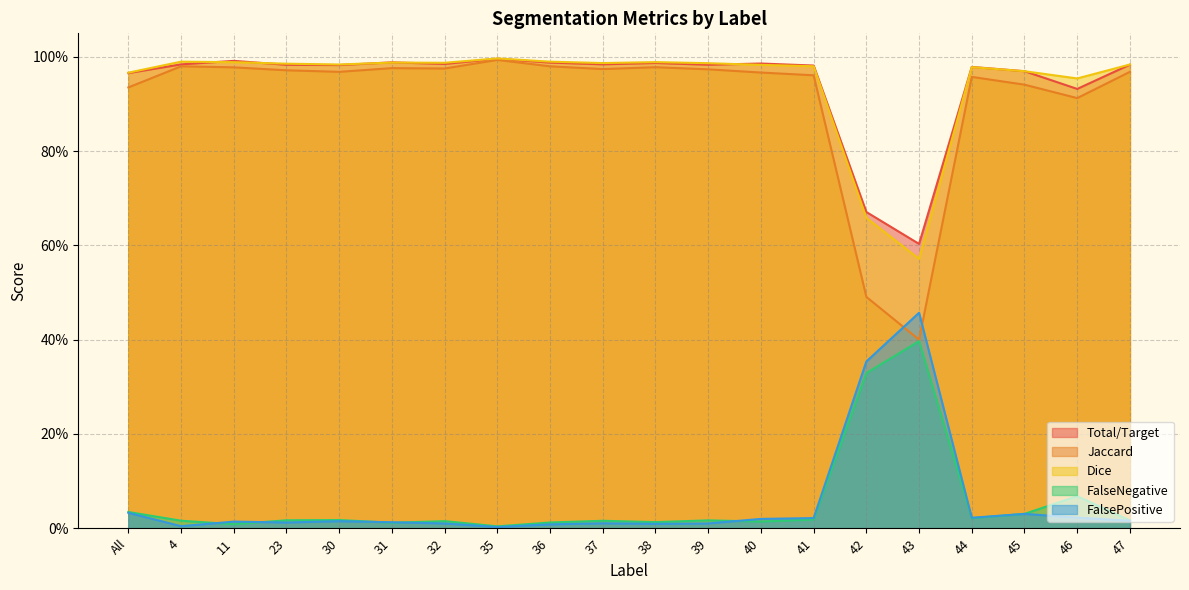

Reading left to right, extract all data points from this chart.

Total/Target: All=1.0	4=1.0	11=1.0	23=1.0	30=1.0	31=1.0	32=1.0	35=1.0	36=1.0	37=1.0	38=1.0	39=1.0	40=1.0	41=1.0	42=0.7	43=0.6	44=1.0	45=1.0	46=0.9	47=1.0
Jaccard: All=0.9	4=1.0	11=1.0	23=1.0	30=1.0	31=1.0	32=1.0	35=1.0	36=1.0	37=1.0	38=1.0	39=1.0	40=1.0	41=1.0	42=0.5	43=0.4	44=1.0	45=0.9	46=0.9	47=1.0
Dice: All=1.0	4=1.0	11=1.0	23=1.0	30=1.0	31=1.0	32=1.0	35=1.0	36=1.0	37=1.0	38=1.0	39=1.0	40=1.0	41=1.0	42=0.7	43=0.6	44=1.0	45=1.0	46=1.0	47=1.0
FalseNegative: All=0.0	4=0.0	11=0.0	23=0.0	30=0.0	31=0.0	32=0.0	35=0.0	36=0.0	37=0.0	38=0.0	39=0.0	40=0.0	41=0.0	42=0.3	43=0.4	44=0.0	45=0.0	46=0.1	47=0.0
FalsePositive: All=0.0	4=0.0	11=0.0	23=0.0	30=0.0	31=0.0	32=0.0	35=0.0	36=0.0	37=0.0	38=0.0	39=0.0	40=0.0	41=0.0	42=0.4	43=0.5	44=0.0	45=0.0	46=0.0	47=0.0